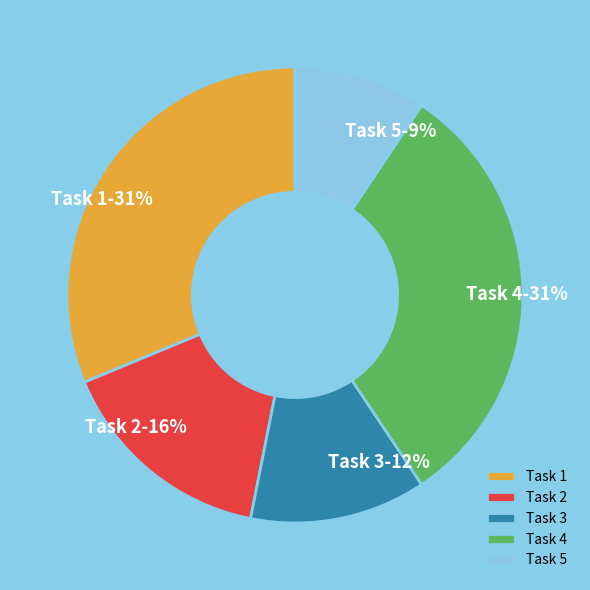

Is there a majority slice in this chart?

No